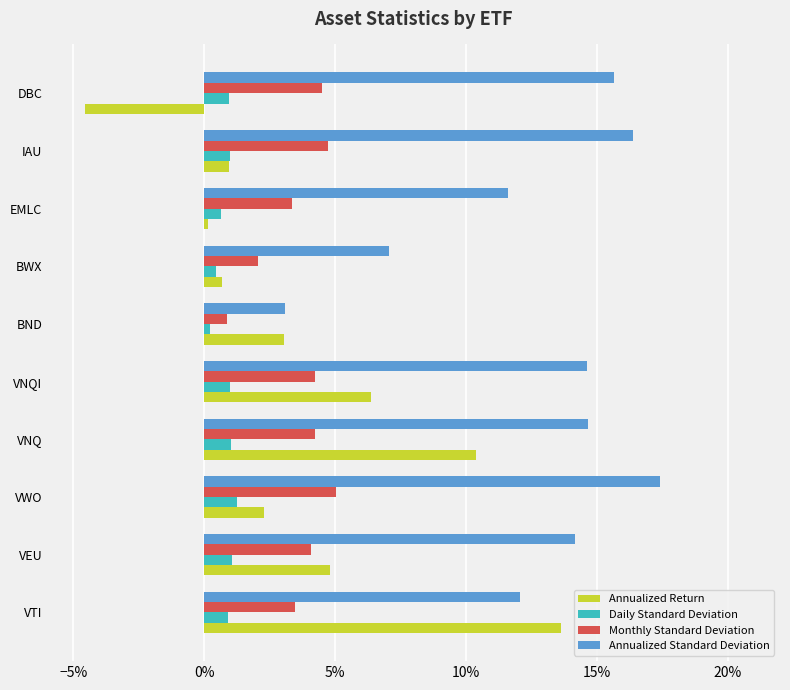

What position from the right is DBC?

1